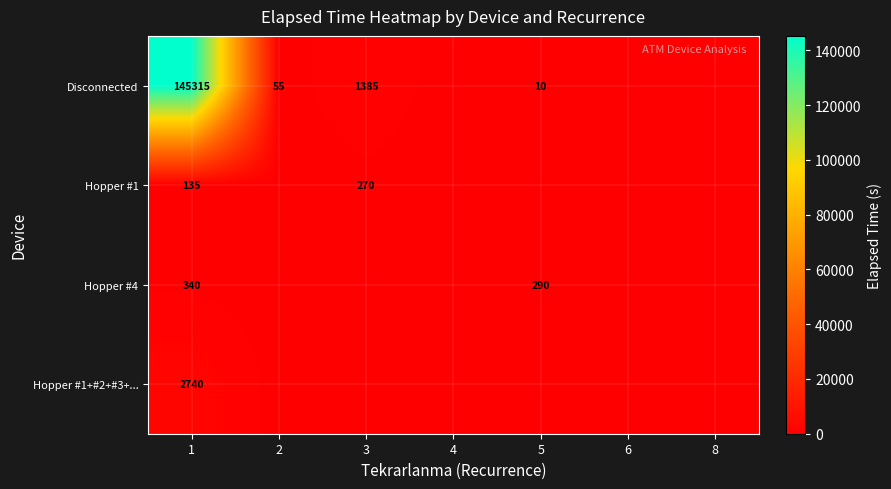

What is the total value across all series at 1?

148530